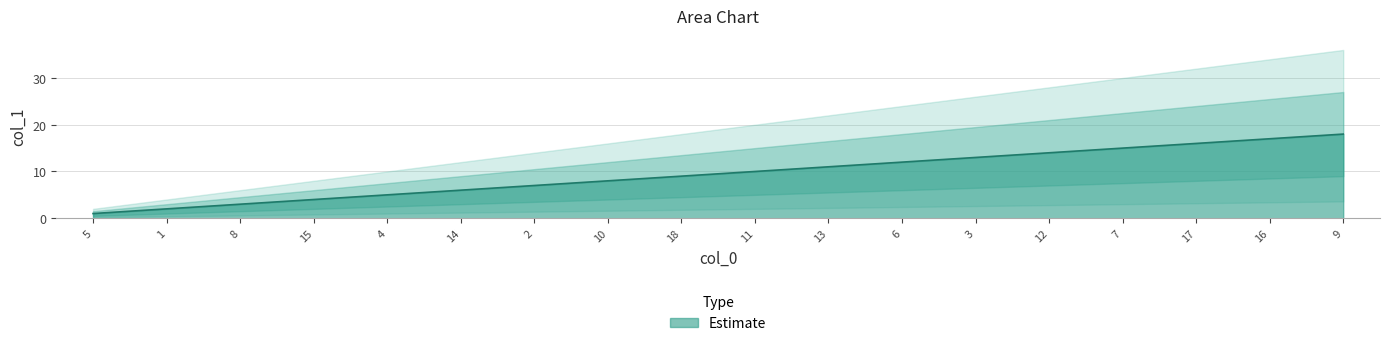

Does the chart display data point markers on the line(s)?

No